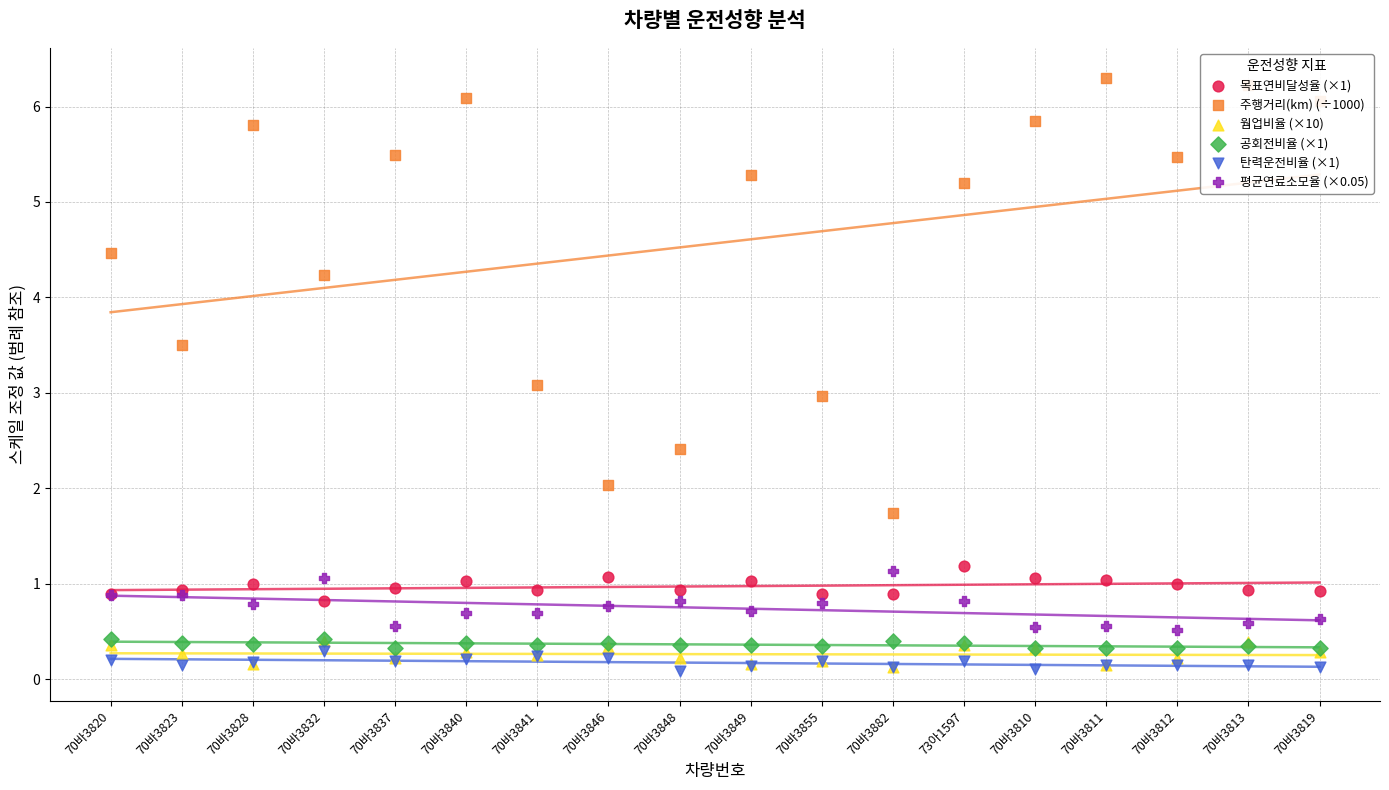

Which series has the widest spread of Y values?

주행거리(km) (÷1000)